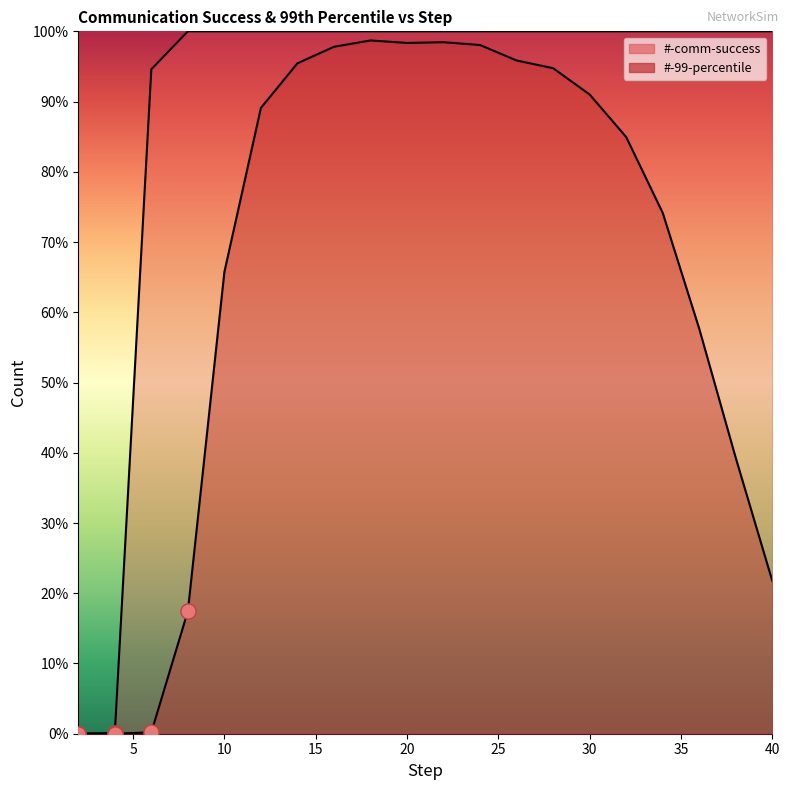

Which series contains the highest Y value?

#-comm-success